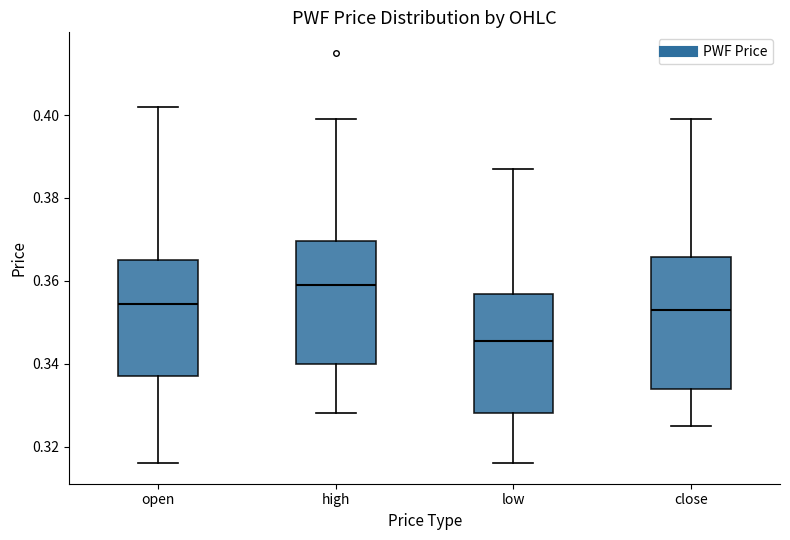

Reading left to right, transcribe this box plot: for each box, give where its median line is, the range the box spans, and where its two whiskers end, as read against the y-axis. The values are not printed on the chart, so give them approximately, as read against the axis.

open: median 0.354, box 0.338 to 0.366, whiskers 0.316 to 0.402
high: median 0.360, box 0.340 to 0.370, whiskers 0.328 to 0.400
low: median 0.346, box 0.328 to 0.356, whiskers 0.316 to 0.388
close: median 0.354, box 0.334 to 0.366, whiskers 0.326 to 0.400